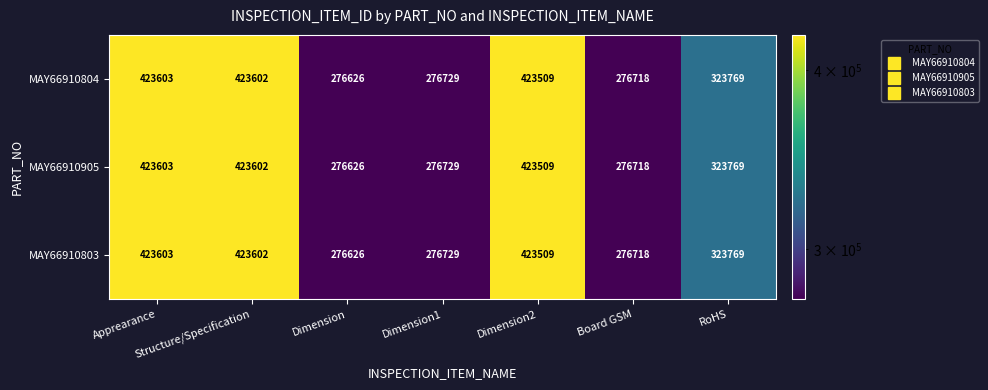

Is the value of MAY66910804 at Structure/Specification greater than the value of MAY66910905 at Apprearance?

No